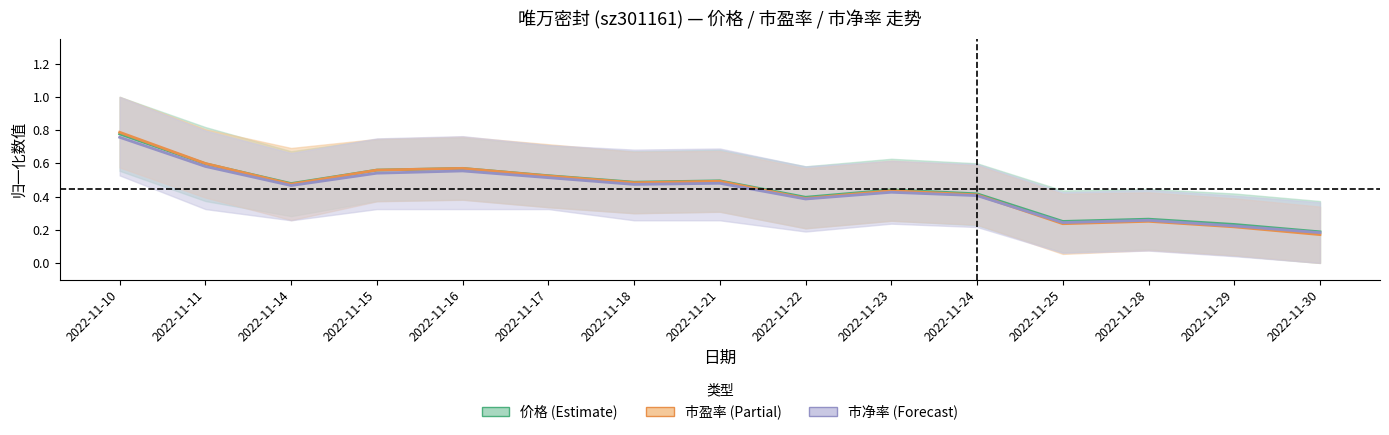

What is the sum of the 市净率 values at 2022-11-25 and 2022-11-21?

0.7